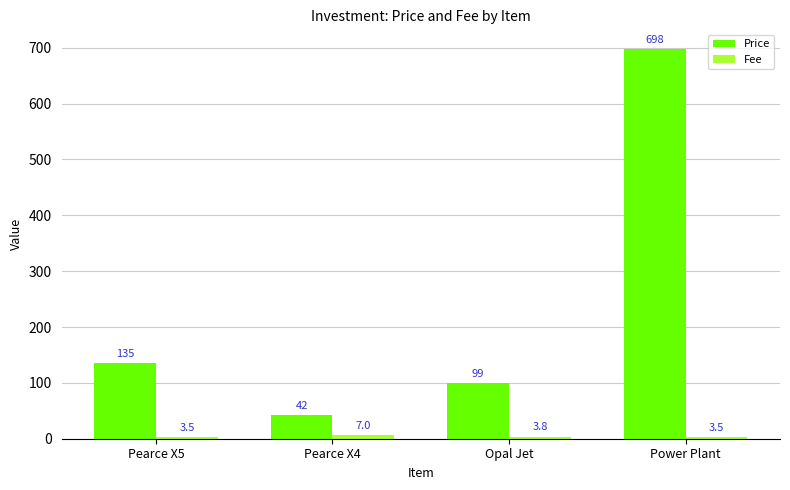

What is the label of the 1st bar from the left?

Pearce X5